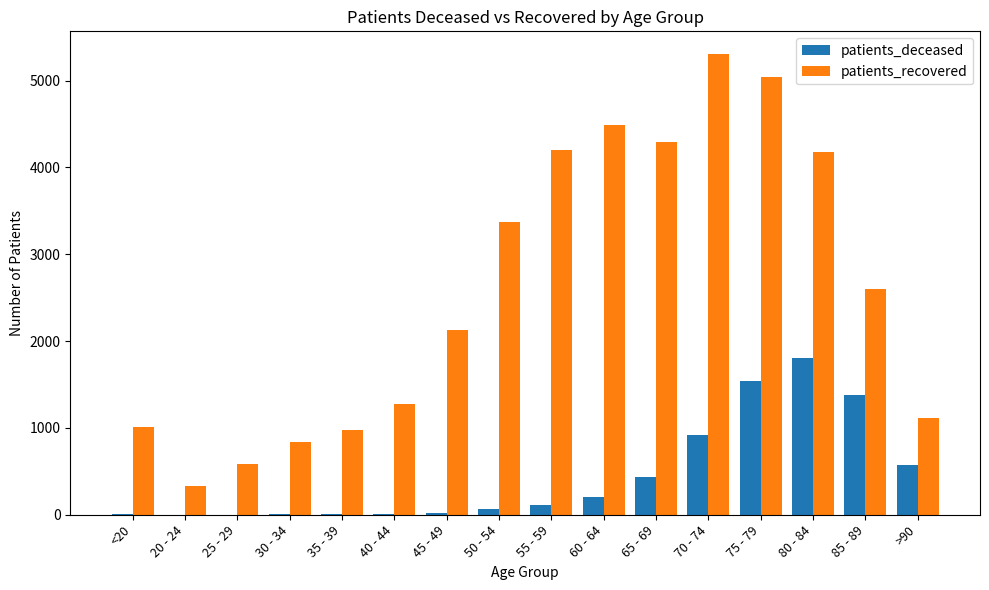

What is the spread (max minus min) of values at 70 - 74?

4382